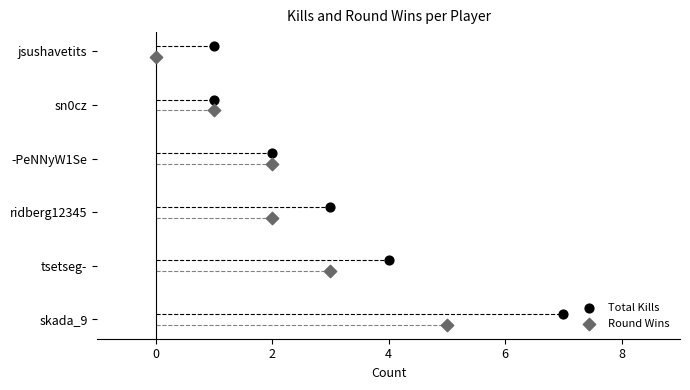

What are all the series names shown in the legend?

Total Kills, Round Wins